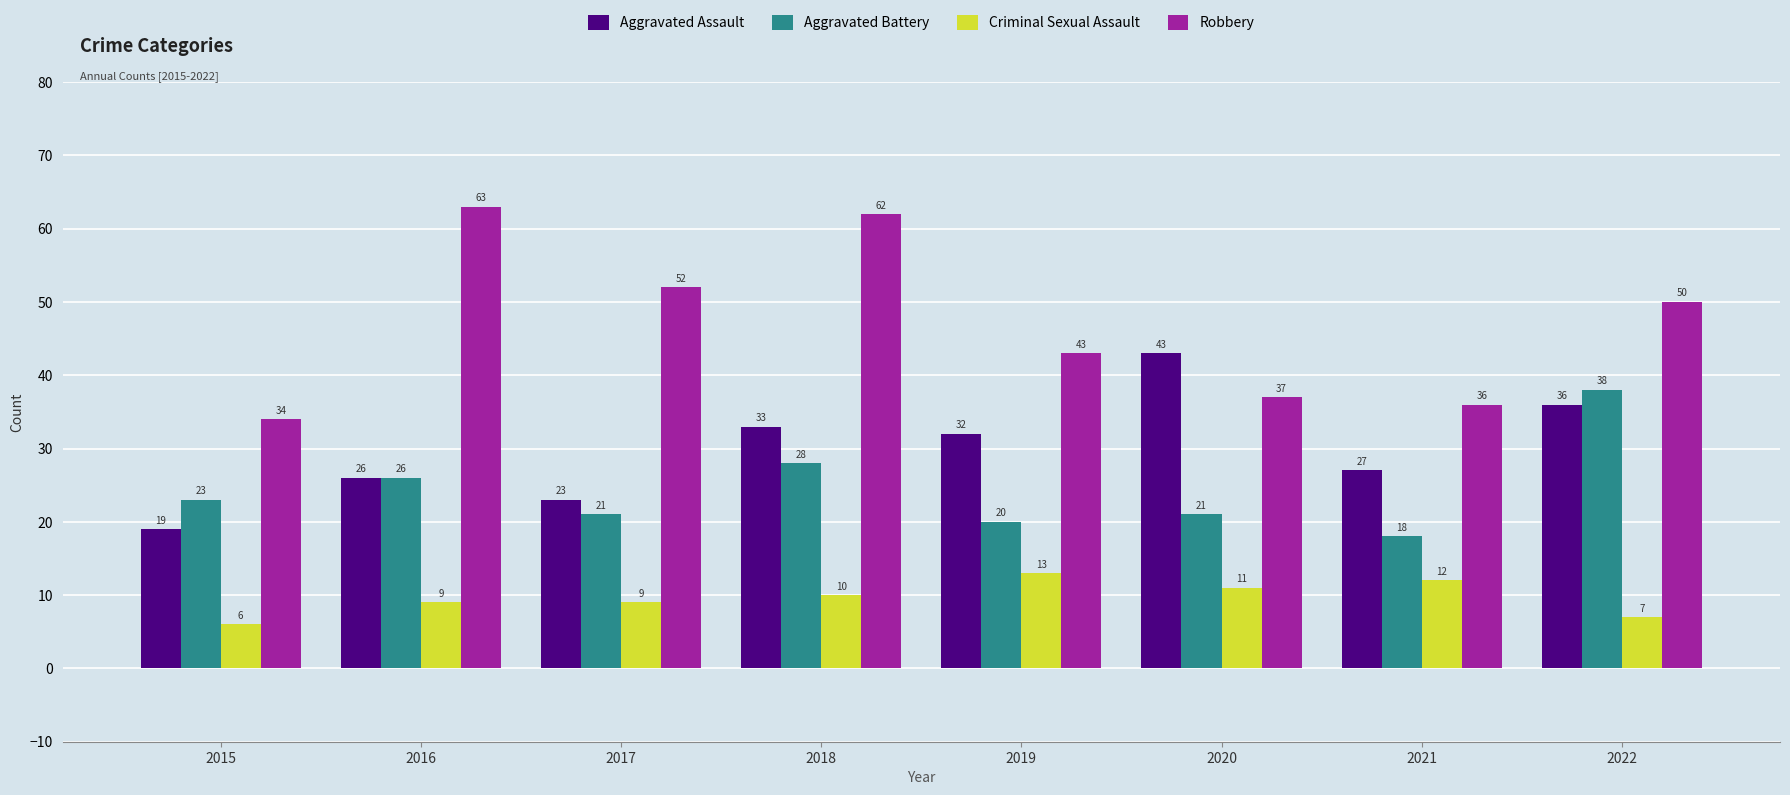

What is the difference between the Aggravated Battery values at 2016 and 2018?

2